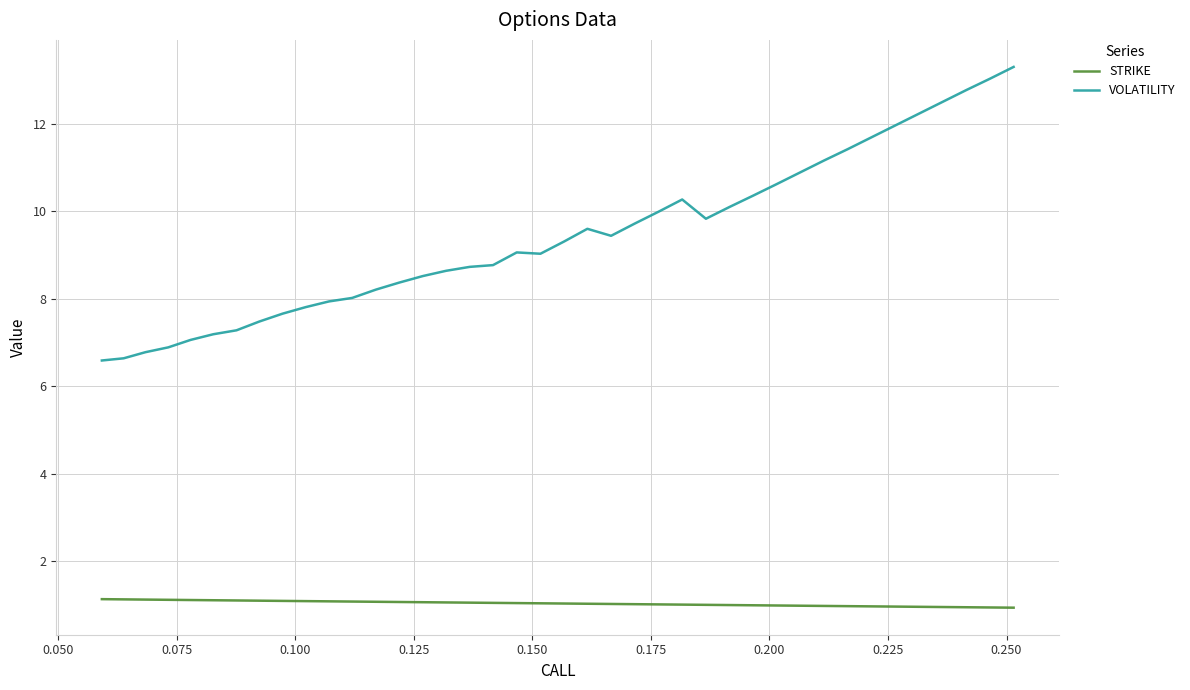

True or false: VOLATILITY and STRIKE cross at least once.

False